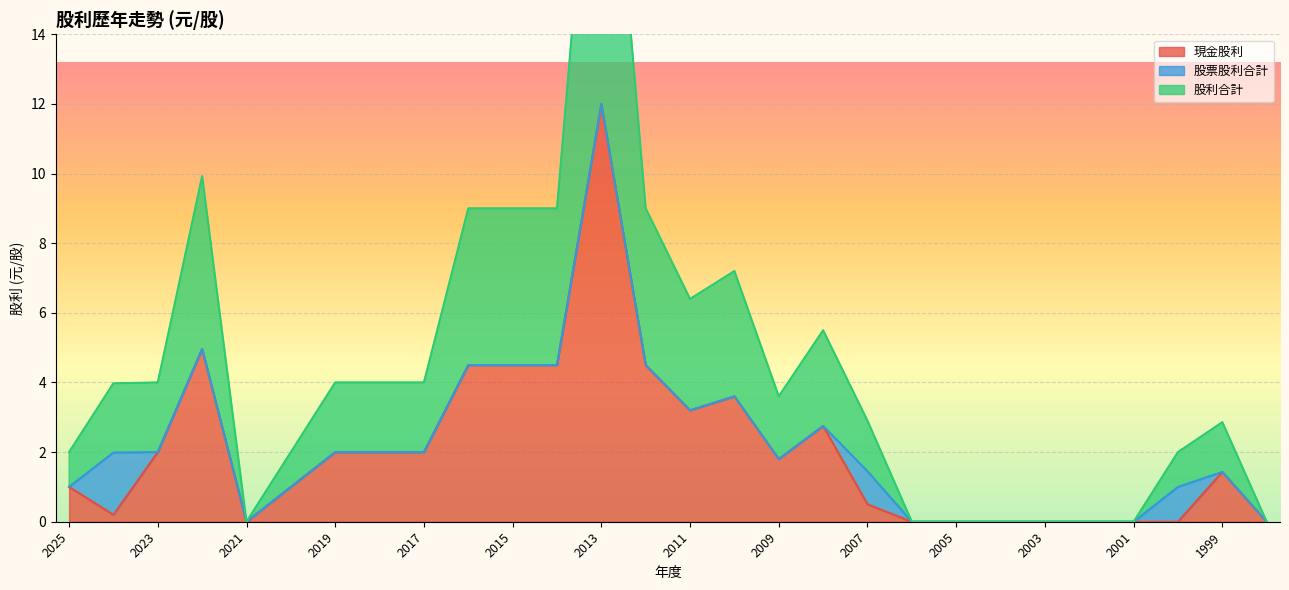

In 股利合計, how many points are lower than both neighbors (excluding endpoints)?

3